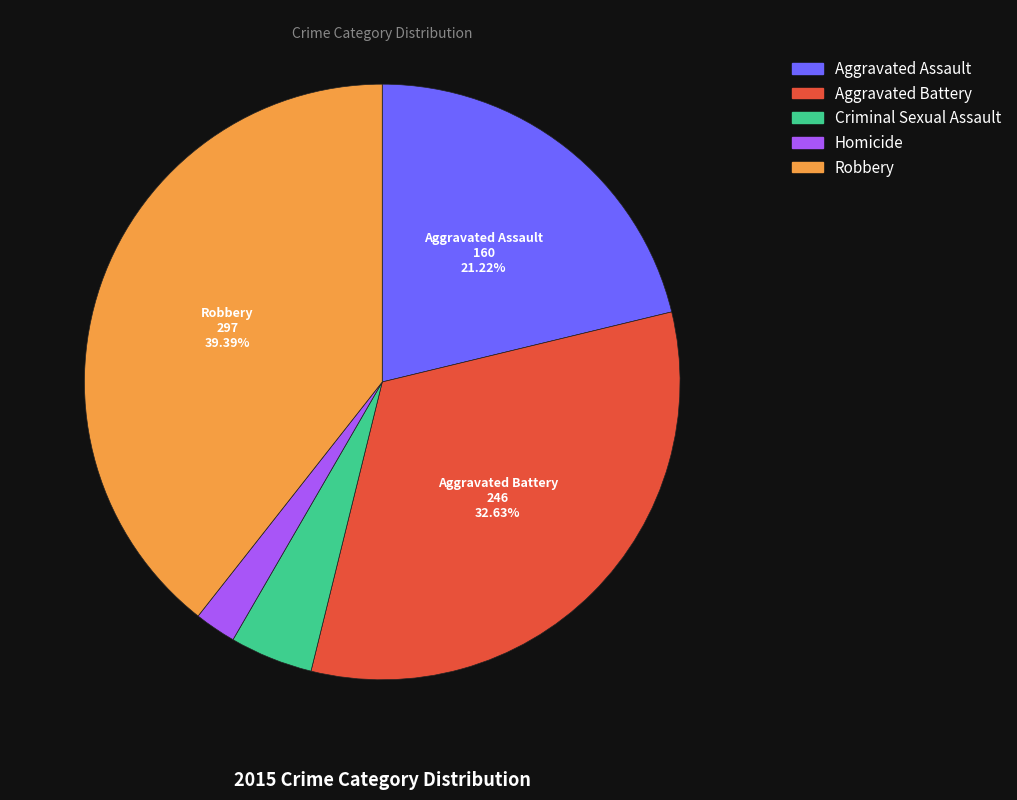

Is there a majority slice in this chart?

No